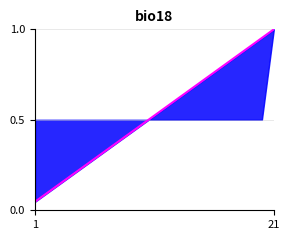

Reading left to right, transcribe all the data shown in this chart.

0.0	0.1	0.1	0.2	0.2	0.3	0.3	0.4	0.4	0.5	0.5	0.6	0.6	0.7	0.7	0.8	0.8	0.9	0.9	1.0	1.0